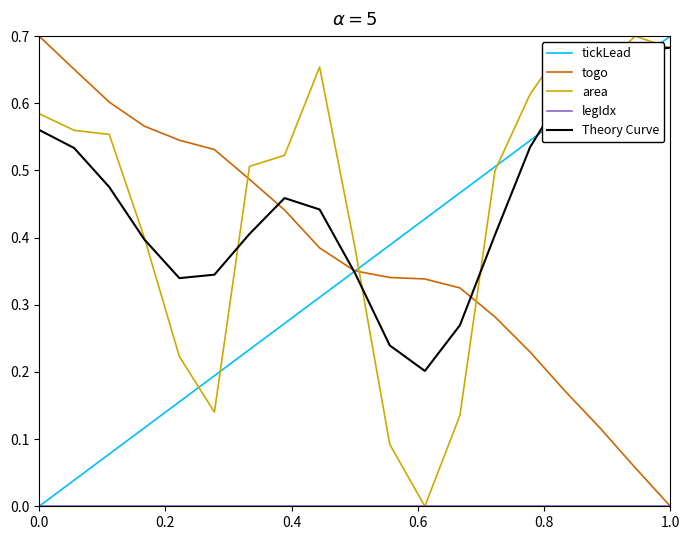

Which series has the largest total across all categories?

area